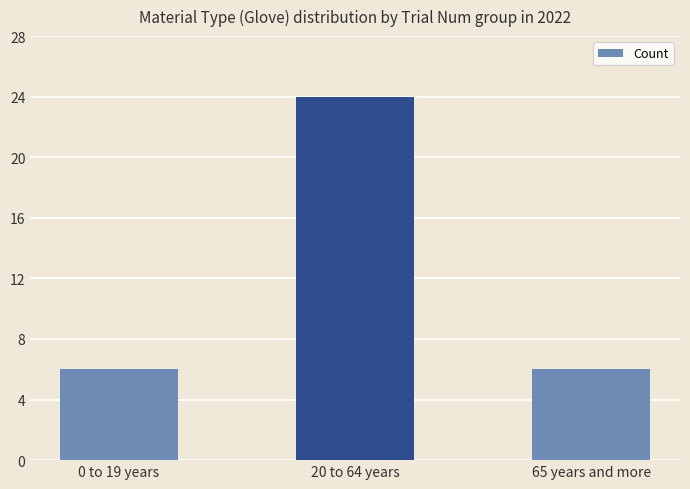

What position from the left is 20 to 64 years?

2